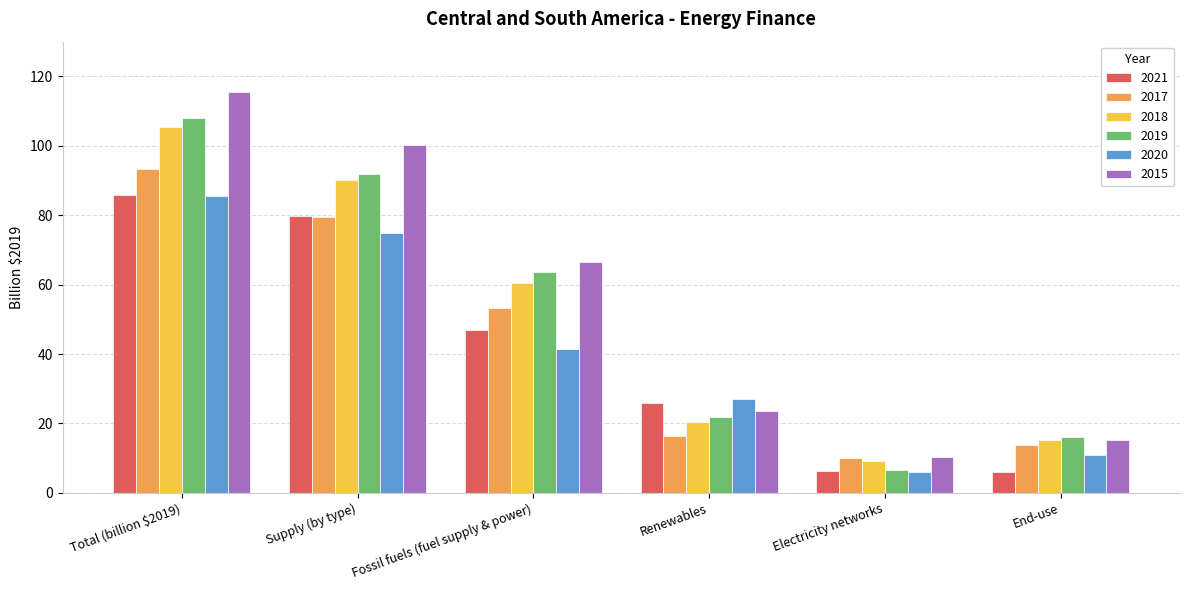

How many bars are there in total?

36